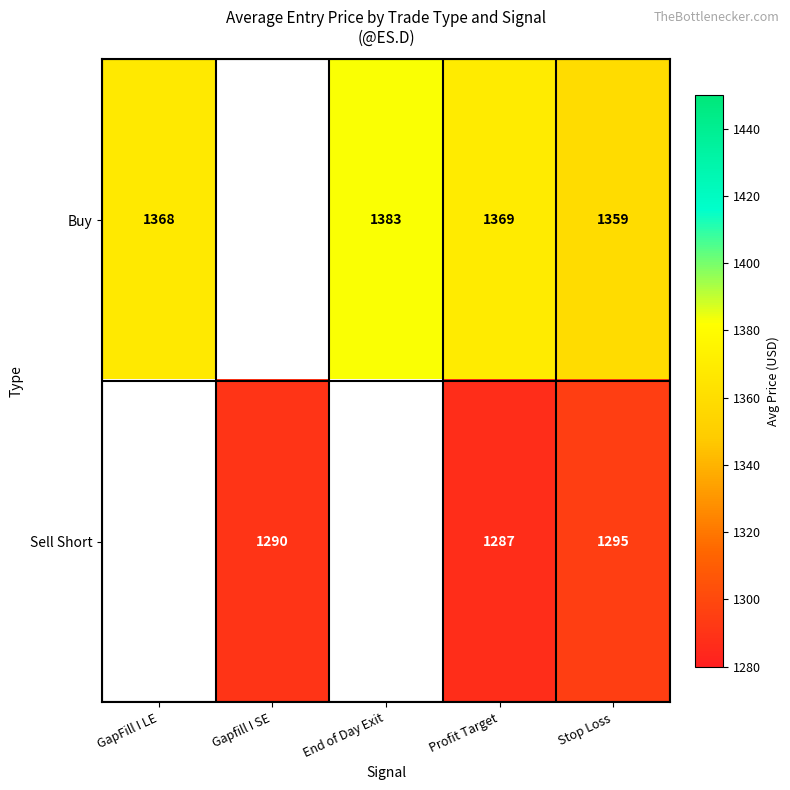

Is the value of Buy at GapFill I LE greater than the value of Sell Short at Gapfill I SE?

Yes